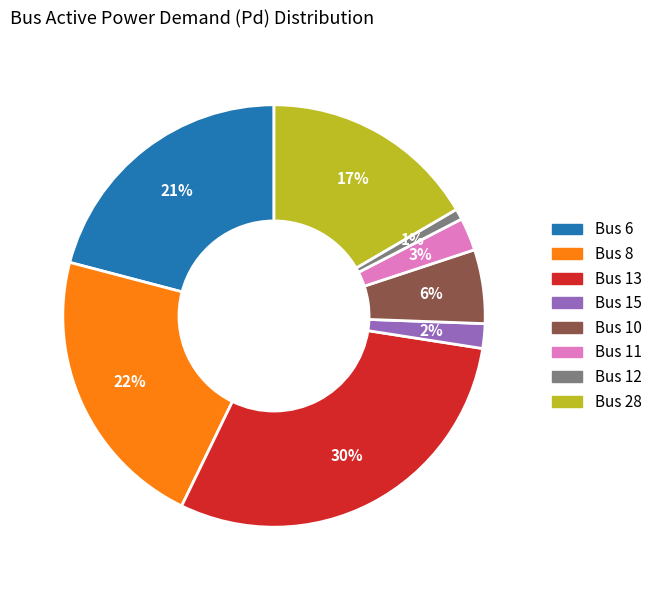

The Bus 8 slice represents 36% of the pie. True or false?

False